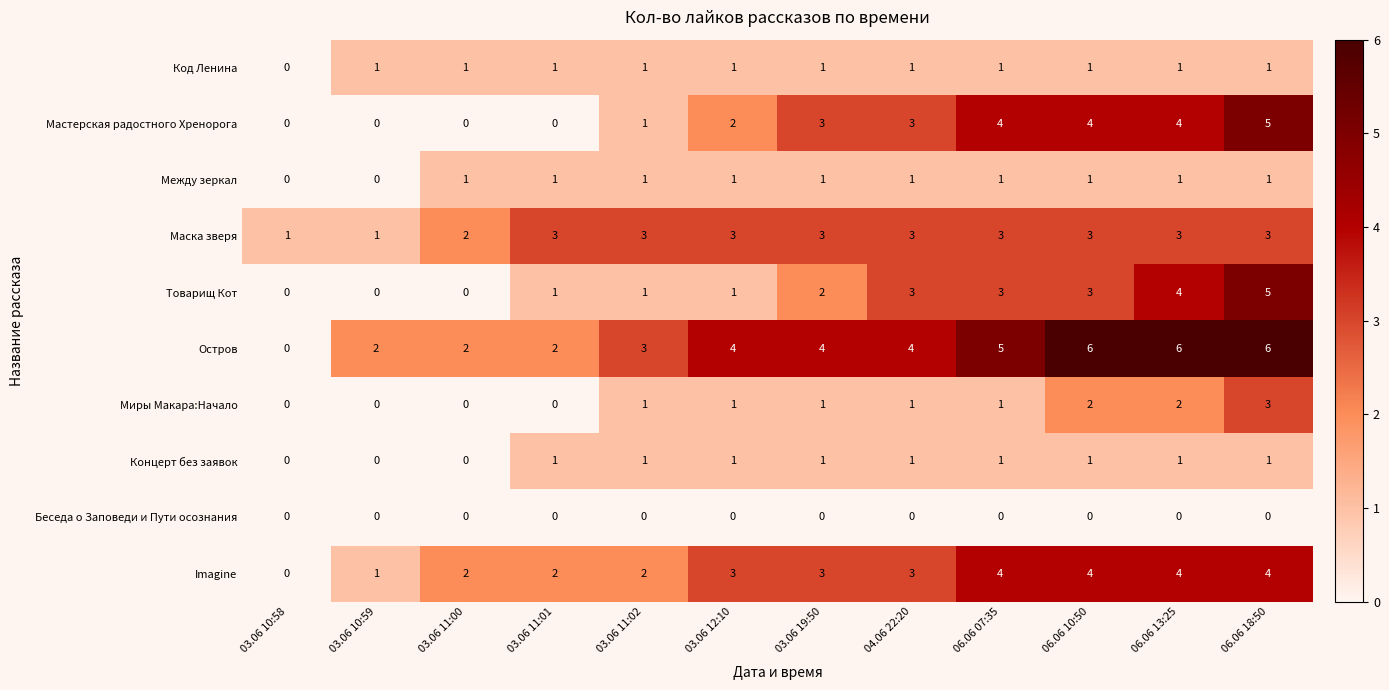

At which category is the sum across all series the highest?

06.06 18:50